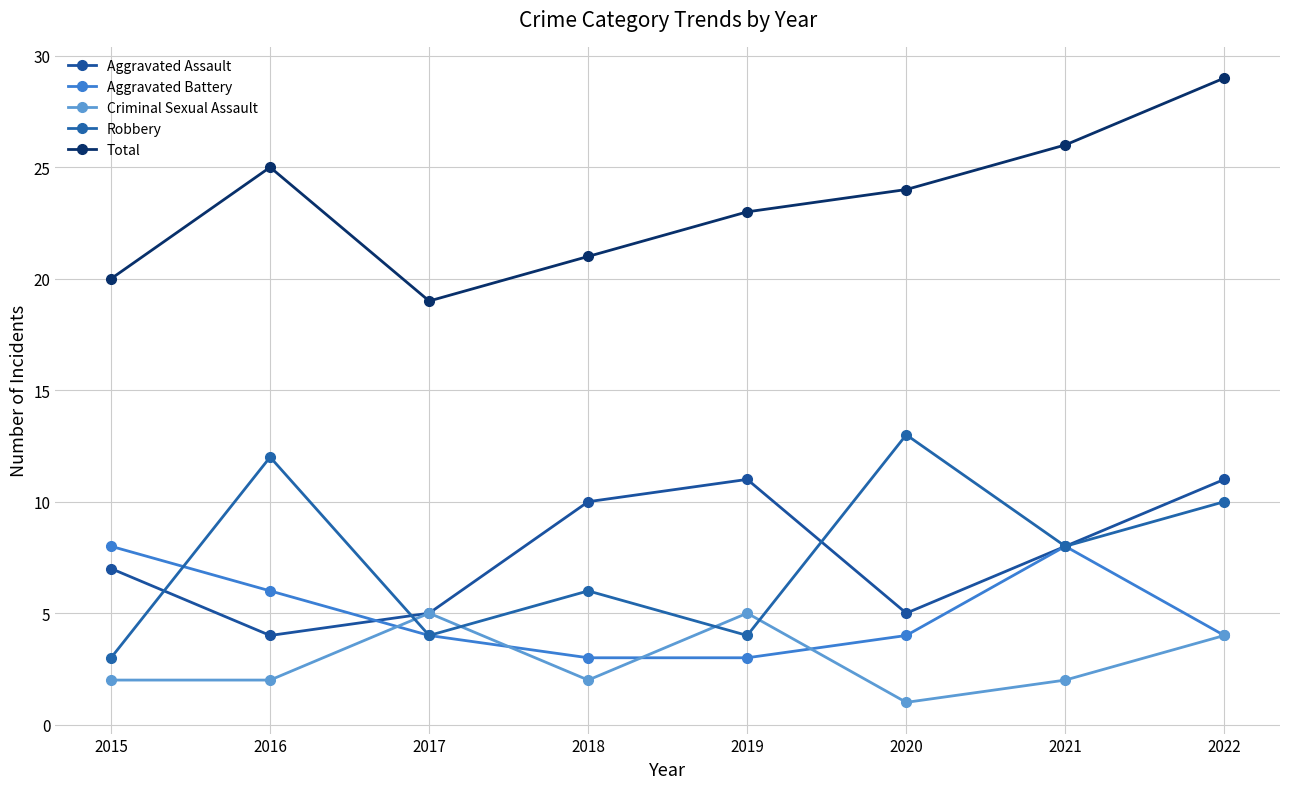

What is the difference between the highest and lowest values at 2015?

18